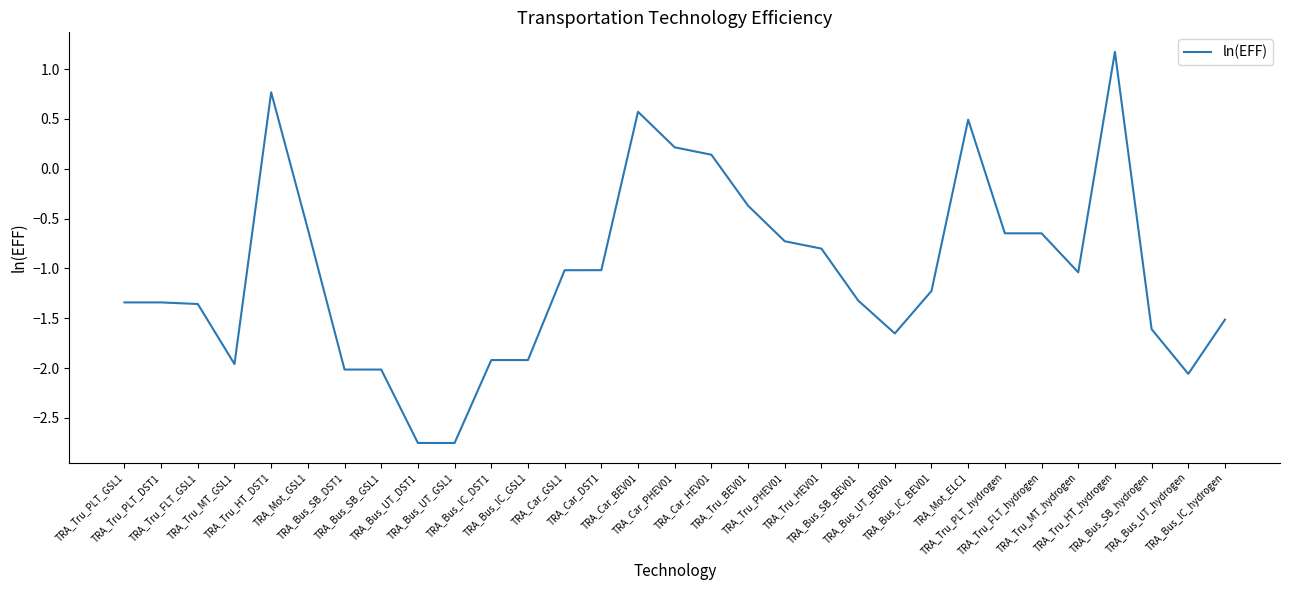

What is the average value?

-1.0